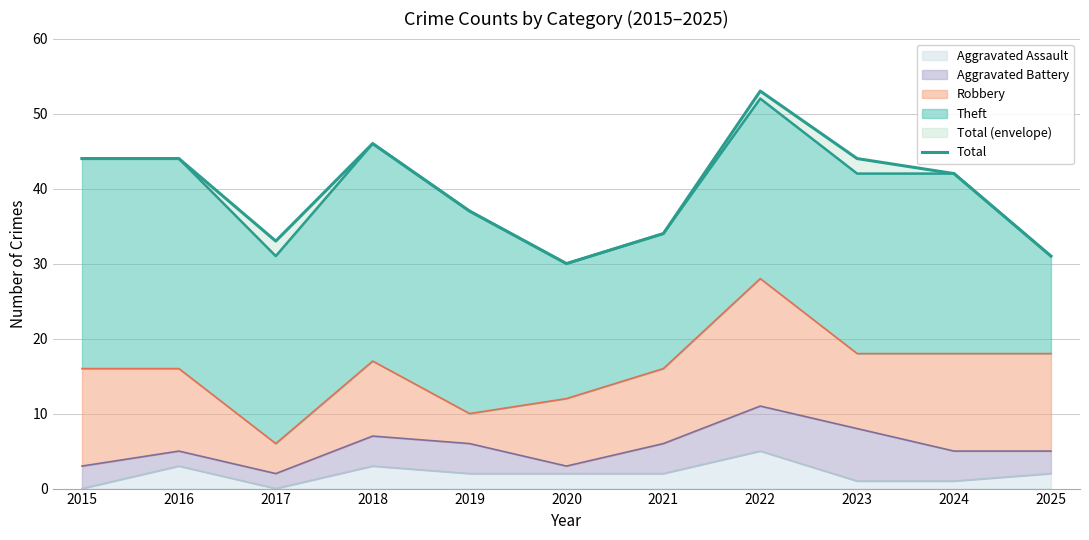

True or false: the data shows 34 at 2021.

True